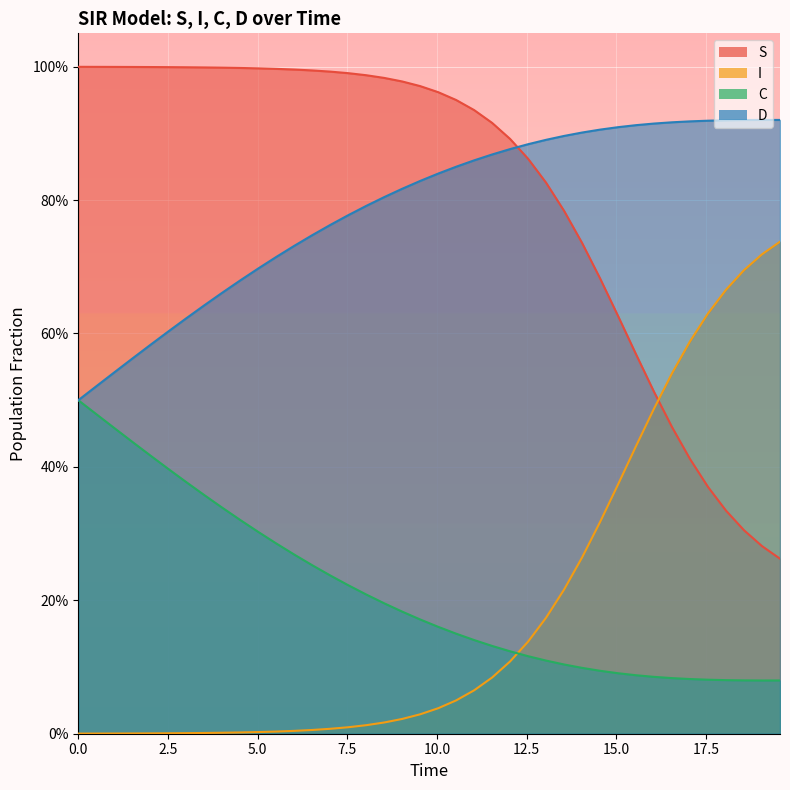

Does the chart display data point markers on the line(s)?

No